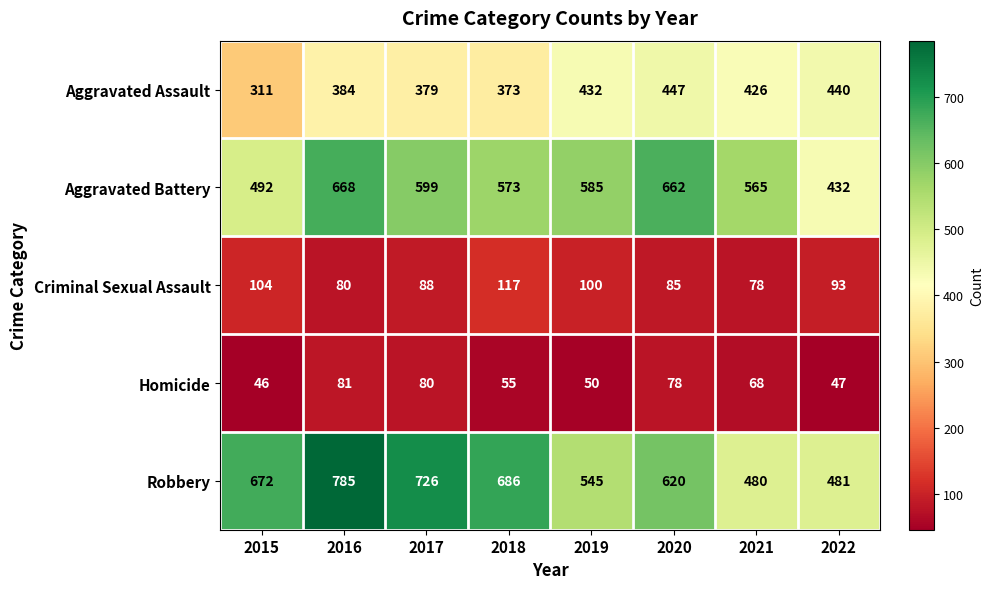

Which series has the largest total across all categories?

Robbery